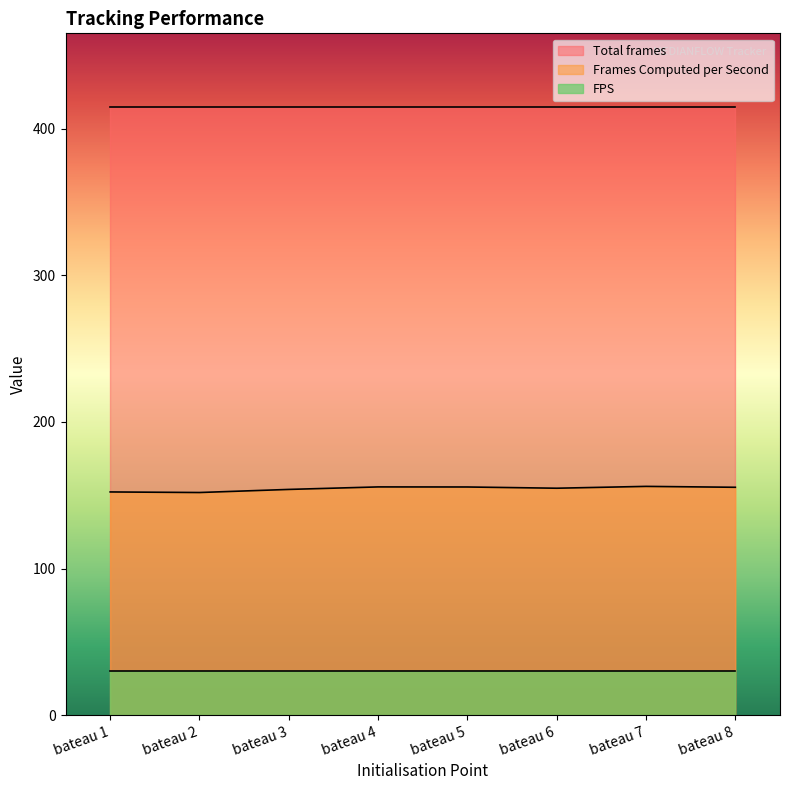

Reading right to left, transcribe all the data shown in this chart.

Frames Computed per Second: 155.4	156.0	154.8	155.6	155.7	154.0	151.9	152.2
FPS: 30.0	30.0	30.0	30.0	30.0	30.0	30.0	30.0
Total frames: 415.0	415.0	415.0	415.0	415.0	415.0	415.0	415.0